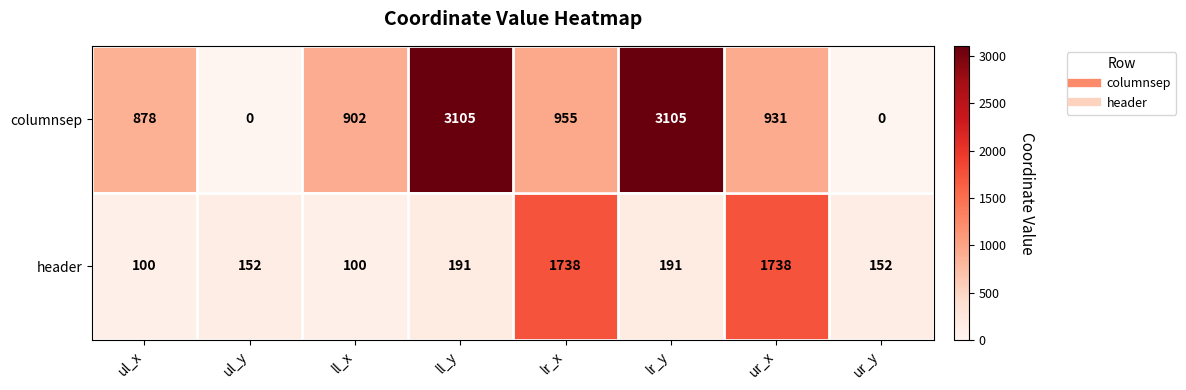

What is the sum of the header values at ur_x and ul_y?

1890